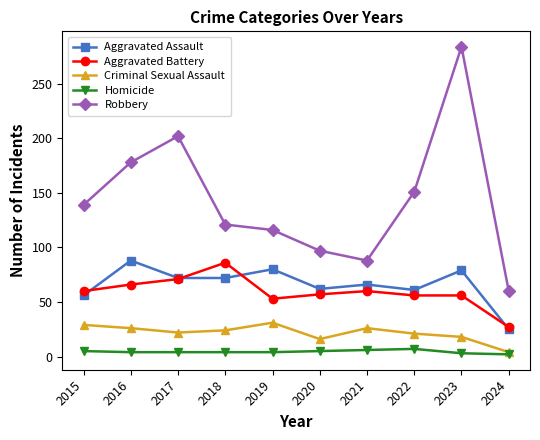

How many lines are shown in the chart?

5